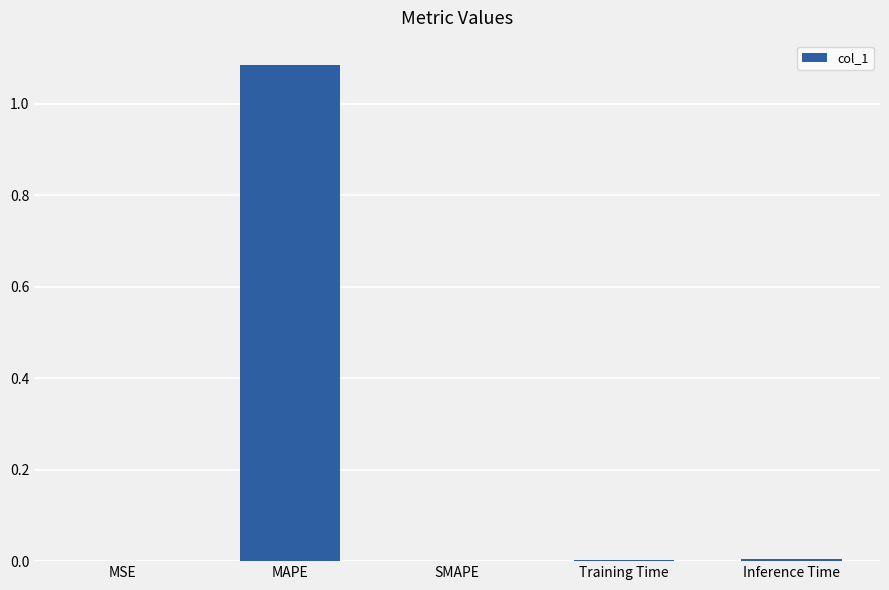

Between Inference Time and MAPE, which is larger?

MAPE